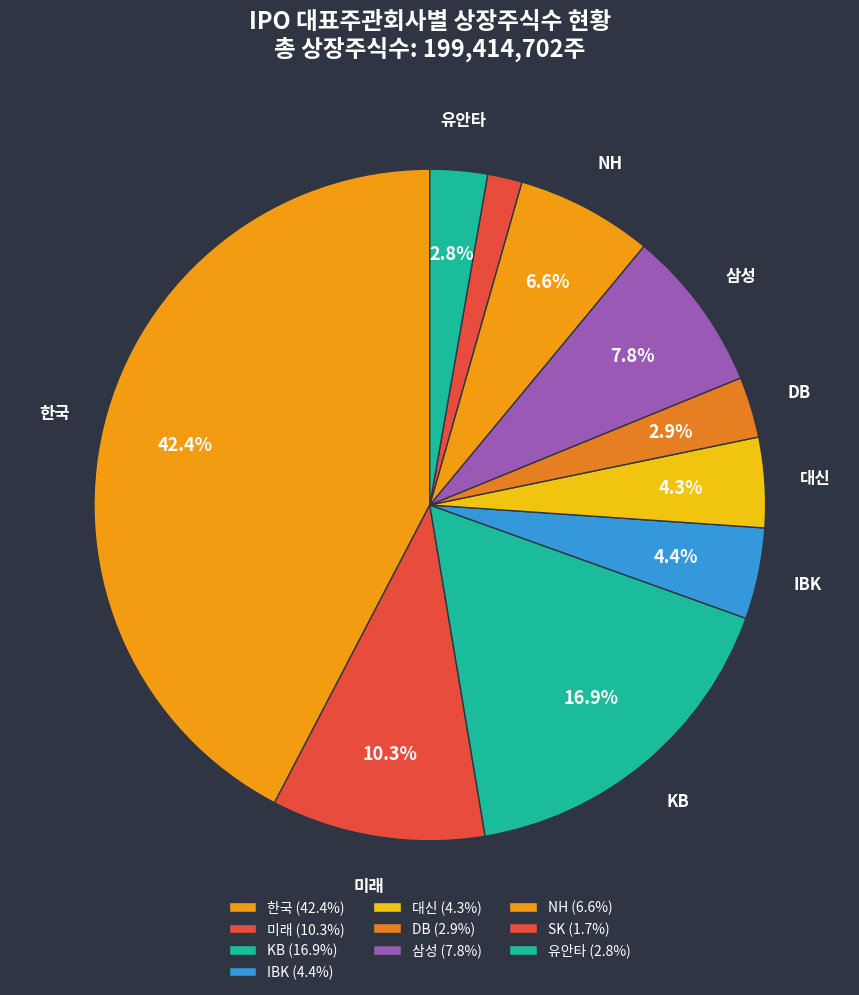

How many segments does this pie chart have?

10